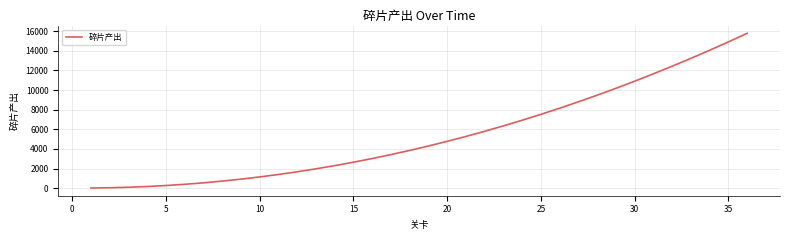

What is the difference between the maximum and minimum values?

15750